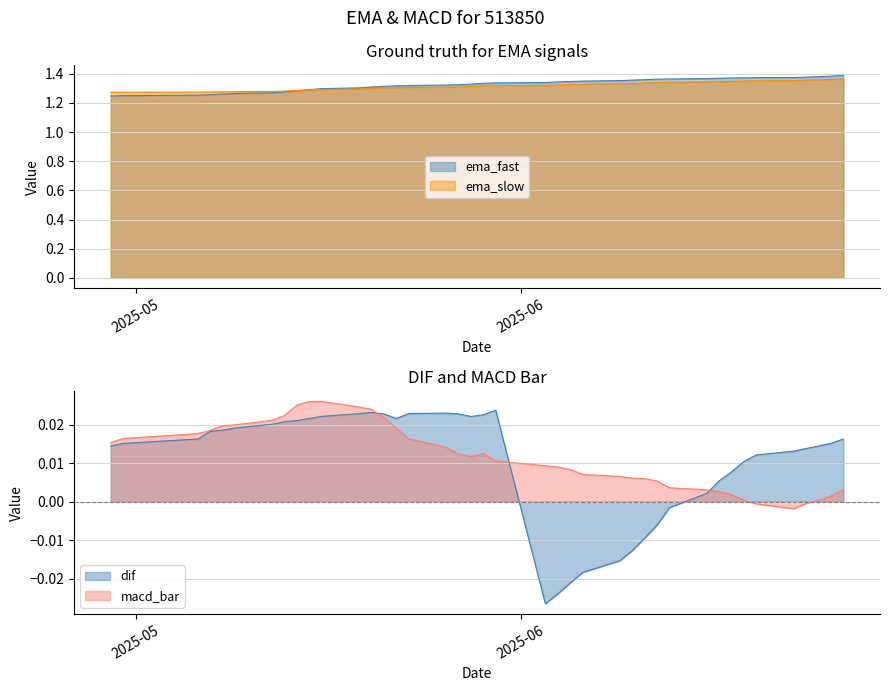

After their last crossing, which series has the higher values: ema_slow or ema_fast?

ema_fast